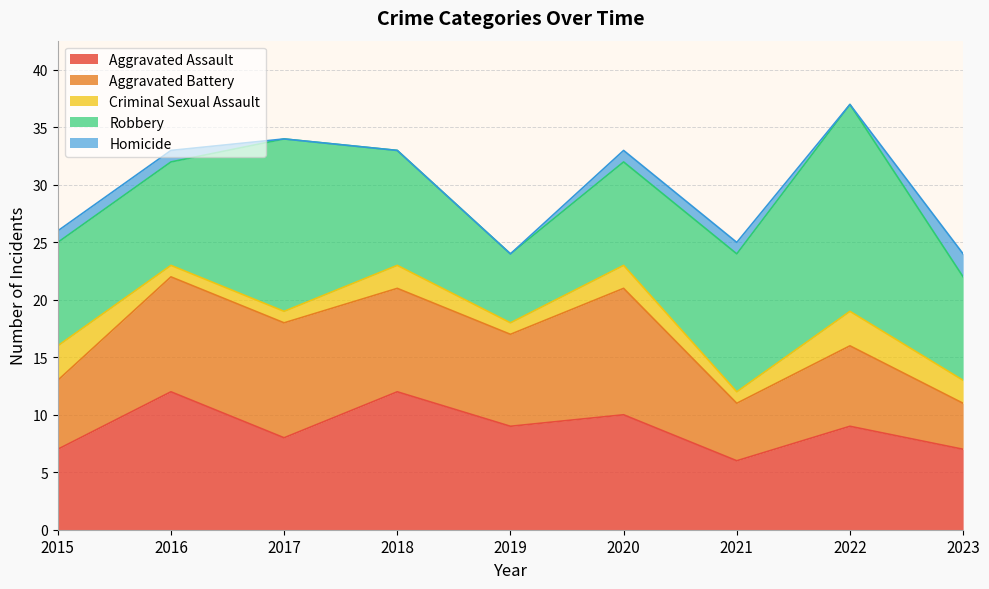

Reading right to left, extract all data points from this chart.

Aggravated Assault: 2023=7	2022=9	2021=6	2020=10	2019=9	2018=12	2017=8	2016=12	2015=7
Aggravated Battery: 2023=4	2022=7	2021=5	2020=11	2019=8	2018=9	2017=10	2016=10	2015=6
Criminal Sexual Assault: 2023=2	2022=3	2021=1	2020=2	2019=1	2018=2	2017=1	2016=1	2015=3
Robbery: 2023=9	2022=18	2021=12	2020=9	2019=6	2018=10	2017=15	2016=9	2015=9
Homicide: 2023=2	2022=0	2021=1	2020=1	2019=0	2018=0	2017=0	2016=1	2015=1